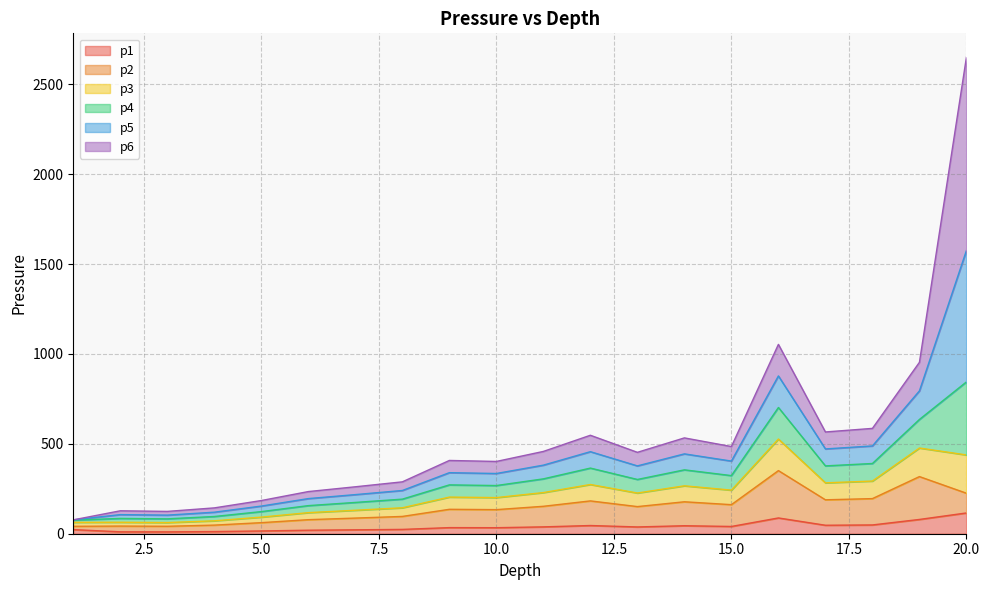

How many lines are shown in the chart?

6